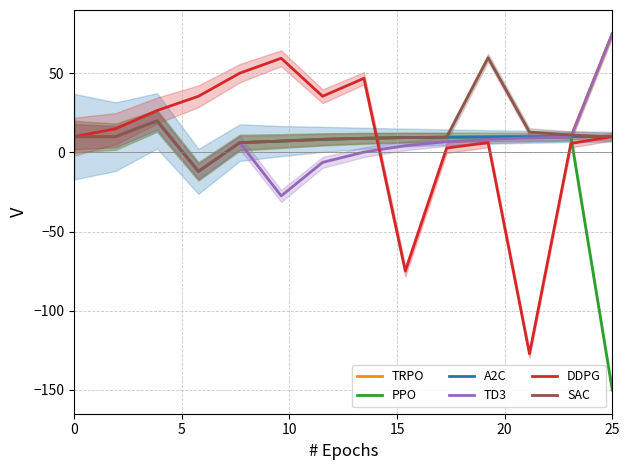

The value of TRPO at 25 is 75.0. True or false?

True